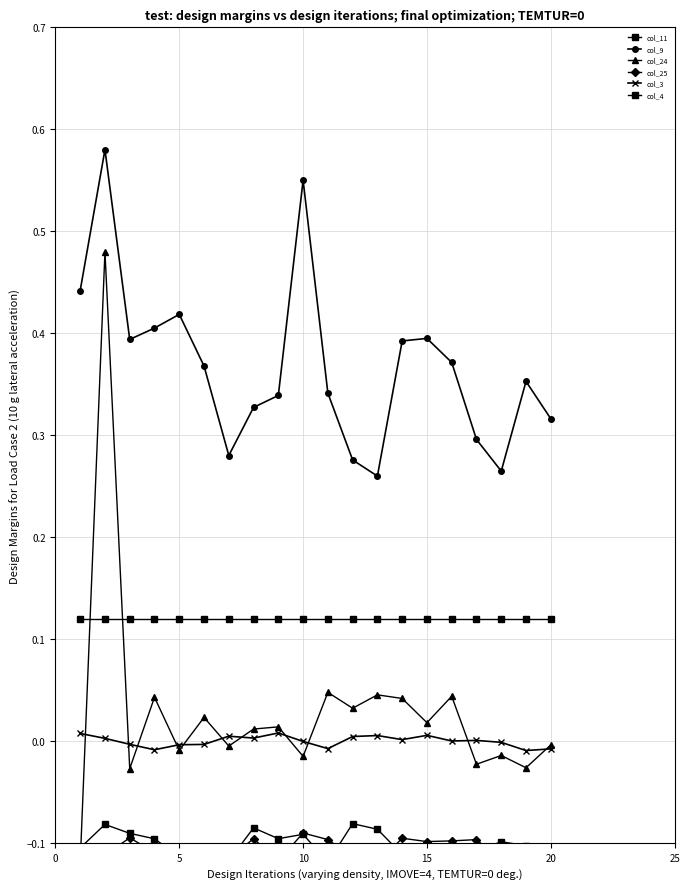

True or false: col_24 has a value of -0.0 at 20.

False